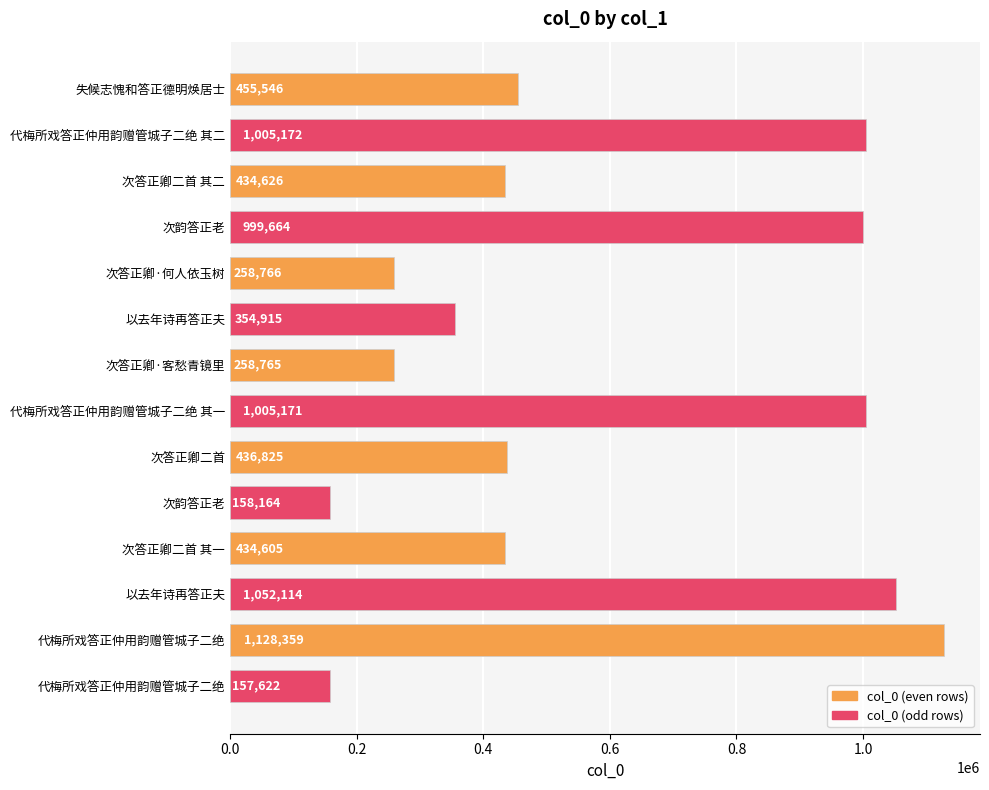

How many categories are shown in the chart?

14